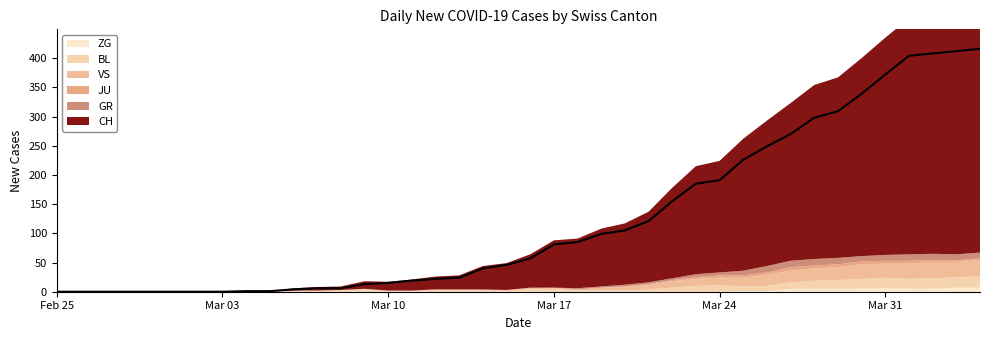

The JU series shows 0 at 11. True or false?

True